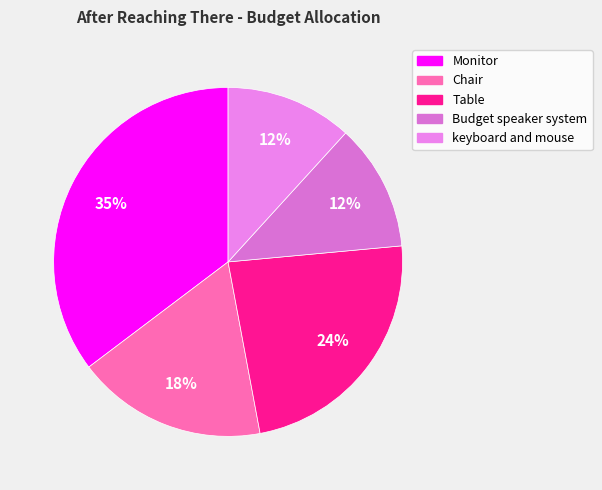

To the nearest percent, what portion does Chair represent?

18%